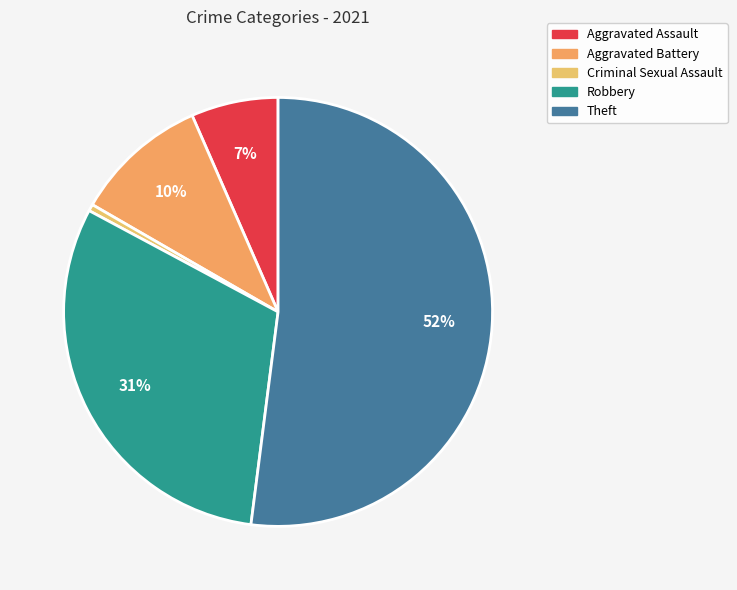

True or false: Criminal Sexual Assault accounts for 11% of the total.

False